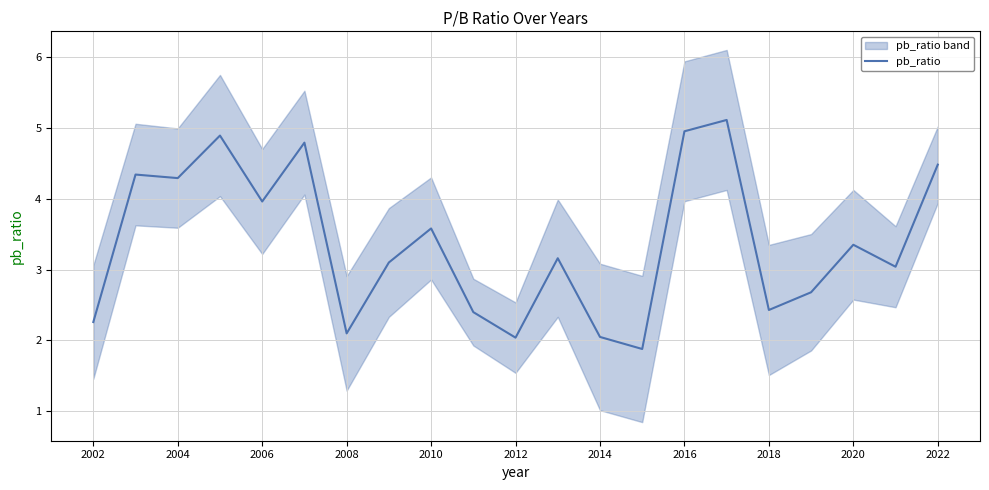

What is the highest value of the pb_ratio series?

5.1